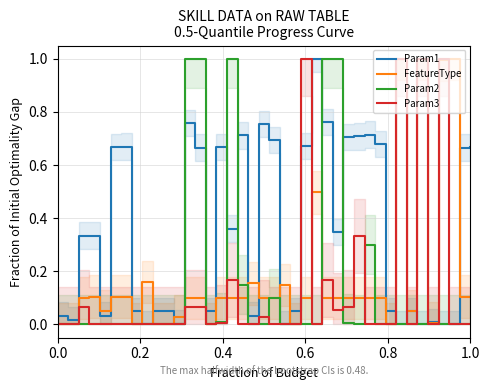

Reading right to left, what are all the values shown in this chart?

Param1: 0.7	0.7	0.0	0.0	0.0	0.0	0.0	0.0	0.0	0.7	0.7	0.7	0.7	0.3	0.8	1.0	0.7	0.0	0.0	0.7	0.8	0.0	0.7	0.4	0.7	0.0	0.7	0.8	0.0	0.0	0.0	0.0	0.0	0.7	0.7	0.0	0.3	0.3	0.0	0.0
FeatureType: 0.1	0.1	1.0	1.0	0.0	1.0	0.0	1.0	0.0	0.1	0.1	0.1	0.1	0.1	0.1	0.5	0.1	0.0	0.1	0.1	0.1	0.2	0.1	0.1	0.1	0.0	0.1	0.1	0.0	0.0	0.0	0.2	0.0	0.1	0.1	0.0	0.1	0.1	0.0	0.0
Param2: 0.0	0.0	0.0	0.0	0.0	0.0	0.0	0.0	0.0	0.0	0.3	0.0	0.0	1.0	1.0	0.0	0.0	0.0	0.0	0.1	0.0	0.0	0.2	1.0	0.0	0.0	1.0	1.0	0.0	0.0	0.0	0.0	0.0	0.0	0.0	0.0	0.0	0.0	0.0	0.0
Param3: 0.0	0.0	0.0	1.0	0.0	1.0	0.0	1.0	0.0	0.0	0.0	0.3	0.1	0.1	0.2	0.0	1.0	0.0	0.0	0.0	0.0	0.0	0.0	0.2	0.0	0.0	0.1	0.1	0.0	0.0	0.0	0.0	0.0	0.0	0.0	0.0	0.0	0.1	0.0	0.0